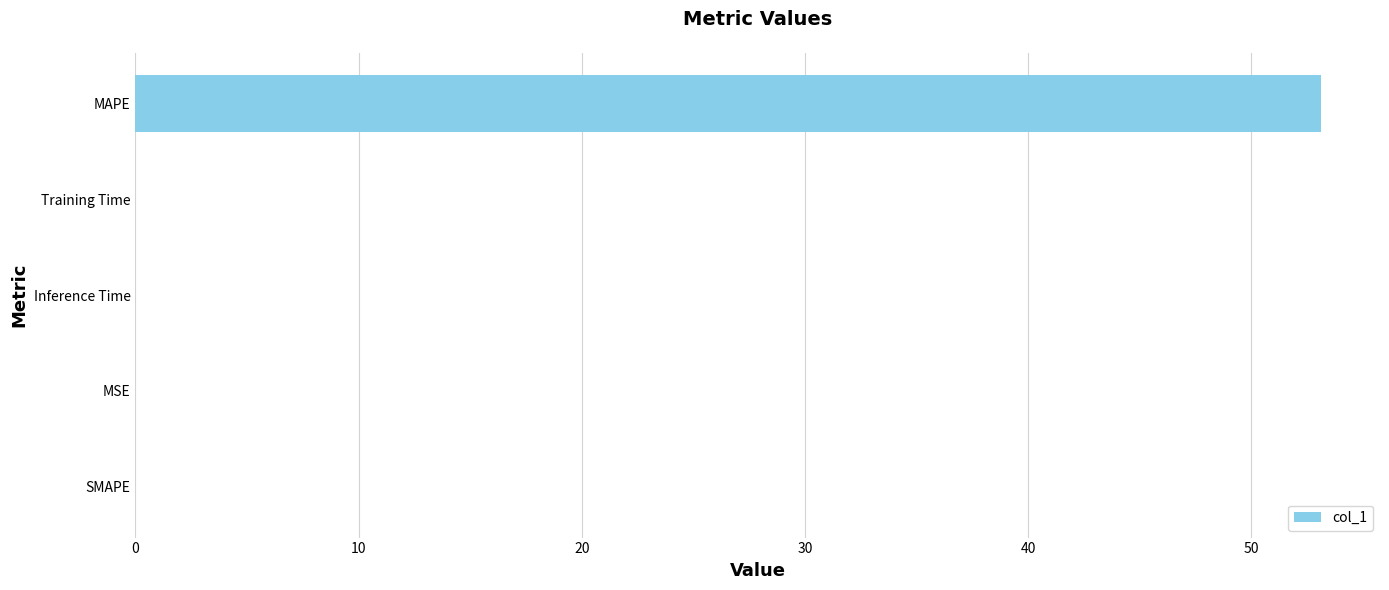

Does the chart contain stacked bars?

No